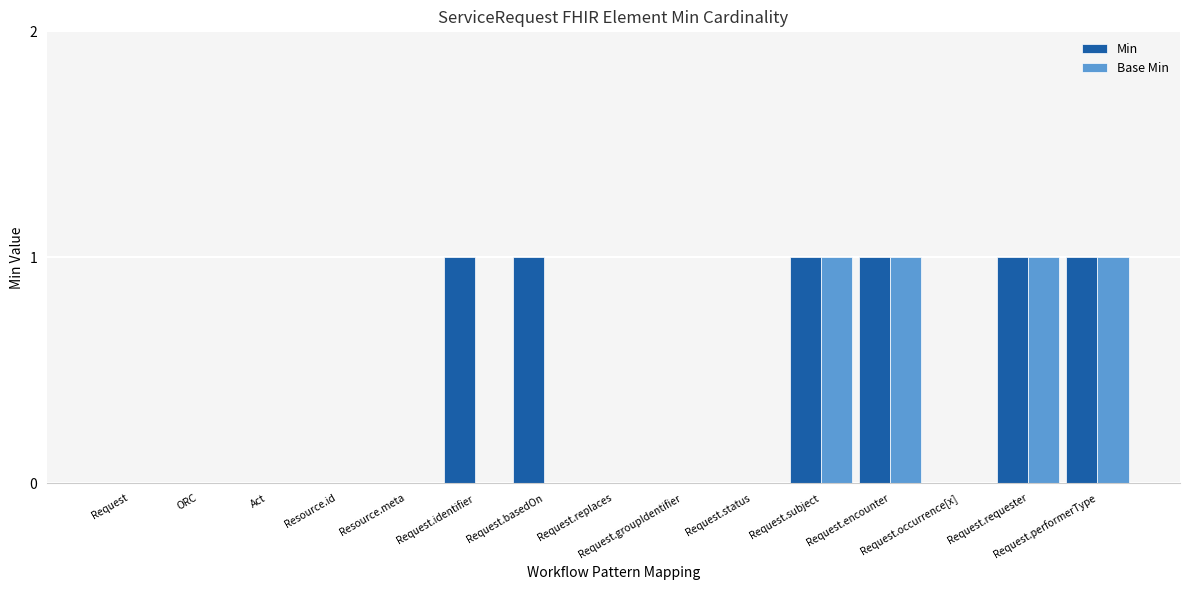

What is the sum of all Base Min values?

4